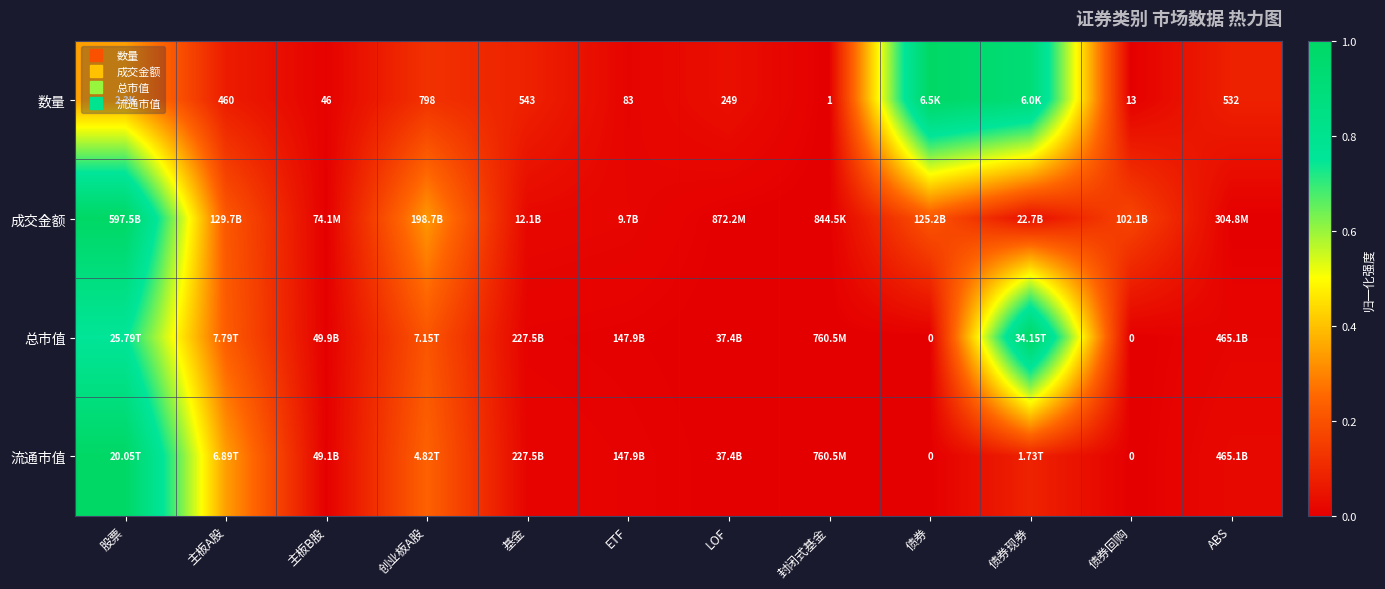

At which label does 数量 reach its minimum?

封闭式基金